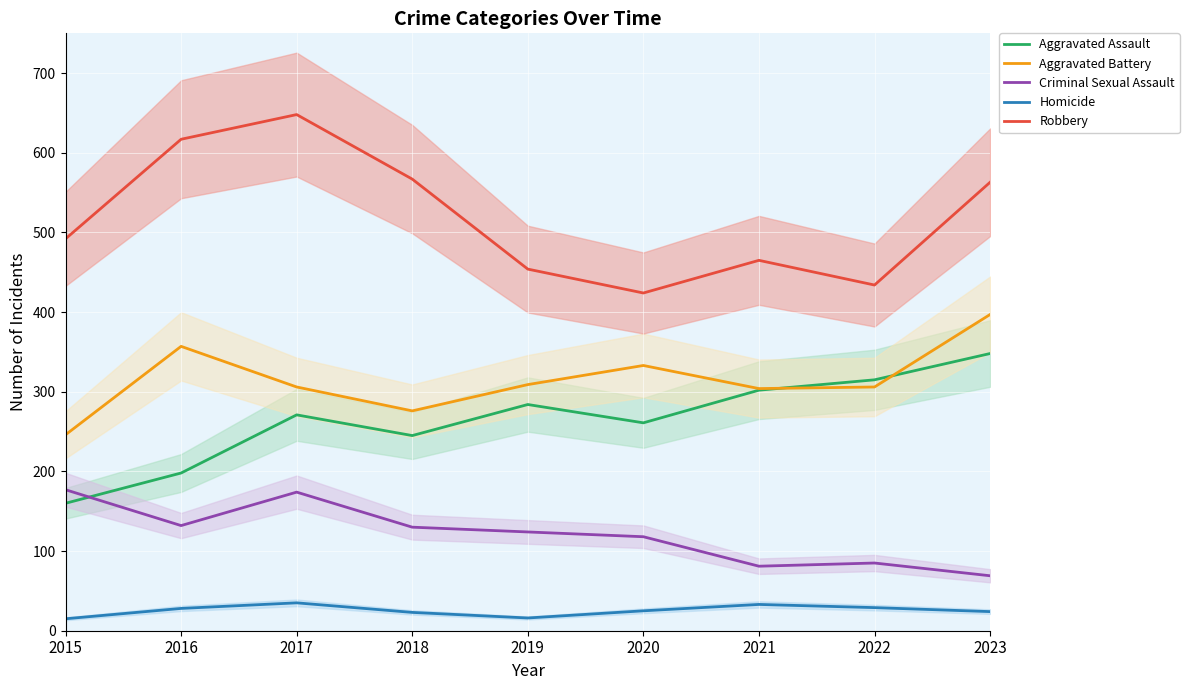

List the labels in order of Robbery value, largest first.

2017, 2016, 2018, 2023, 2015, 2021, 2019, 2022, 2020